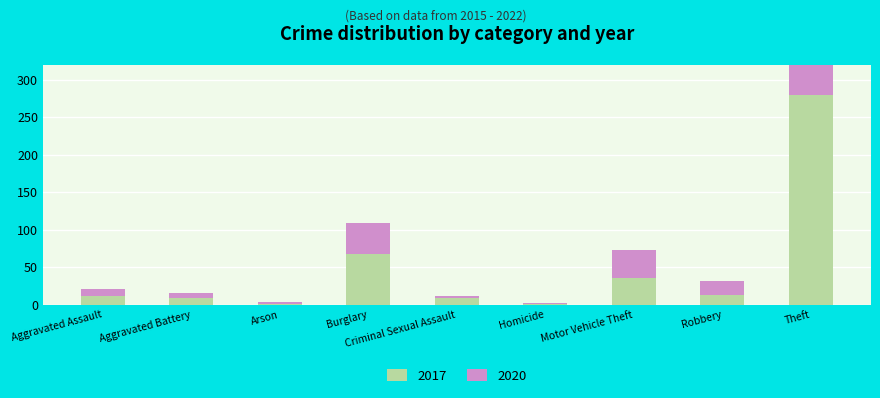

What is the label of the 6th bar from the right?

Burglary